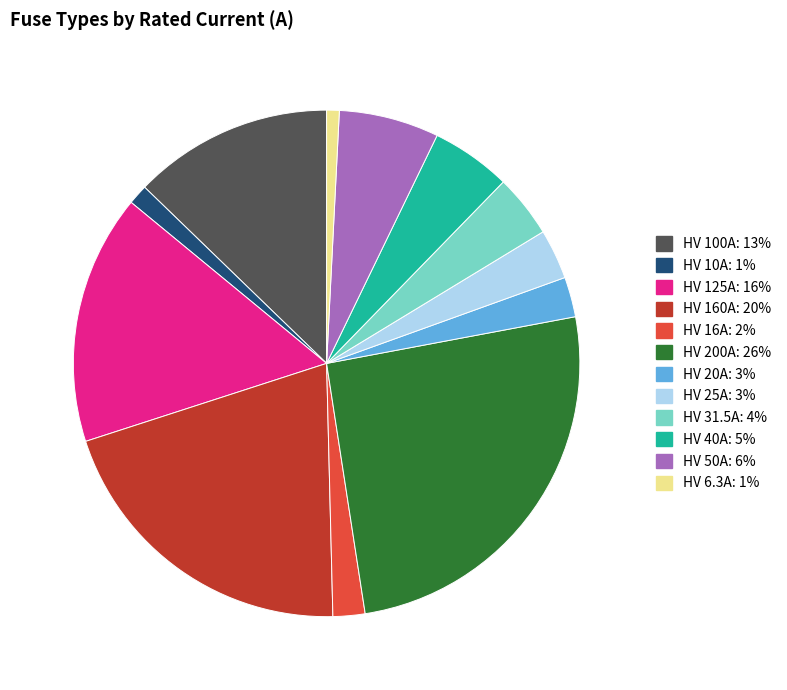

Is it true that HV 31.5A is 4% of the pie?

True